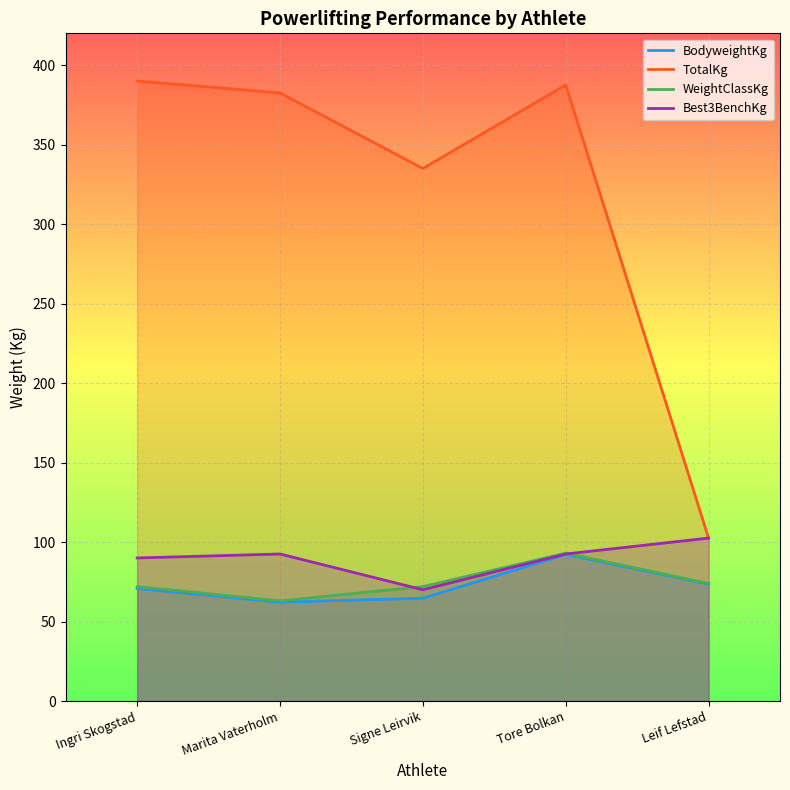

How many lines are shown in the chart?

4